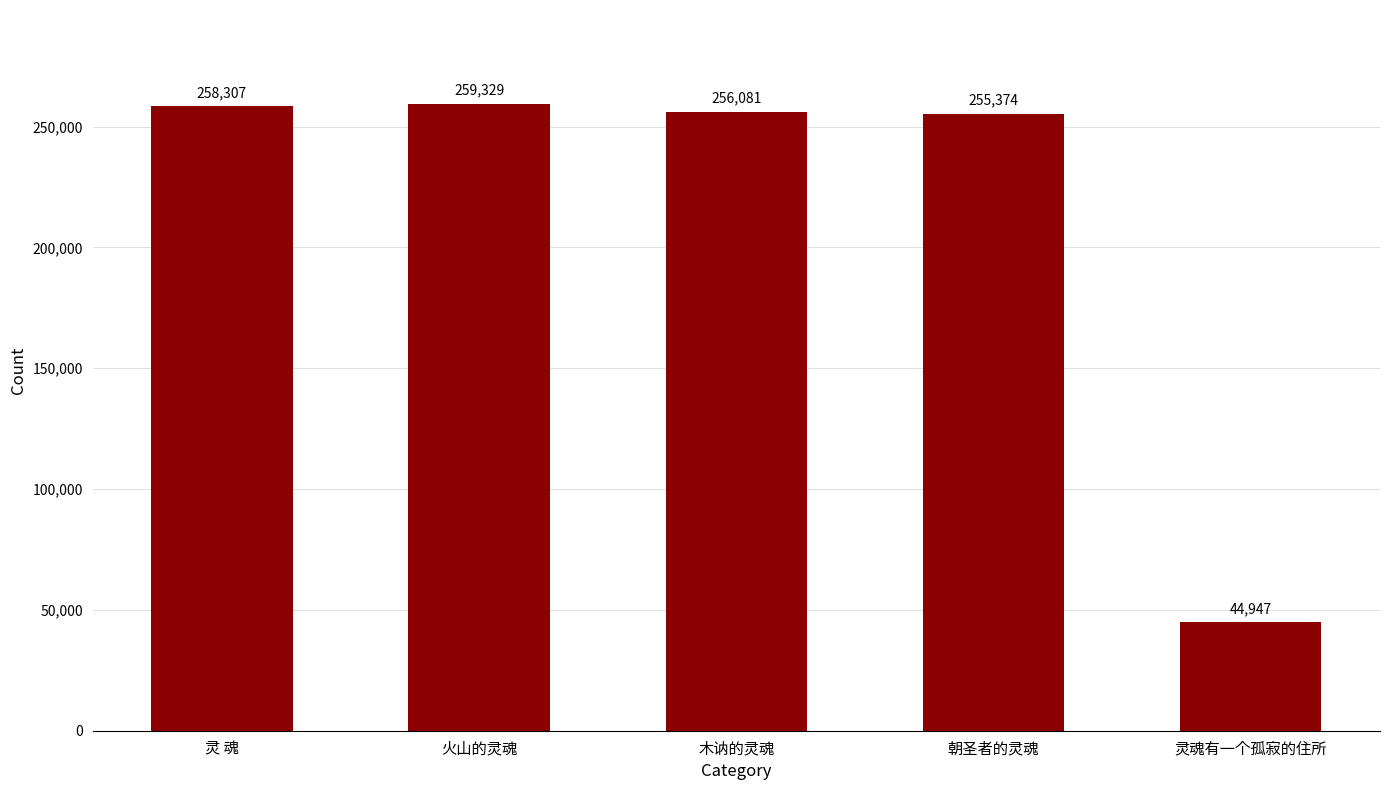

How many series are shown in this chart?

1